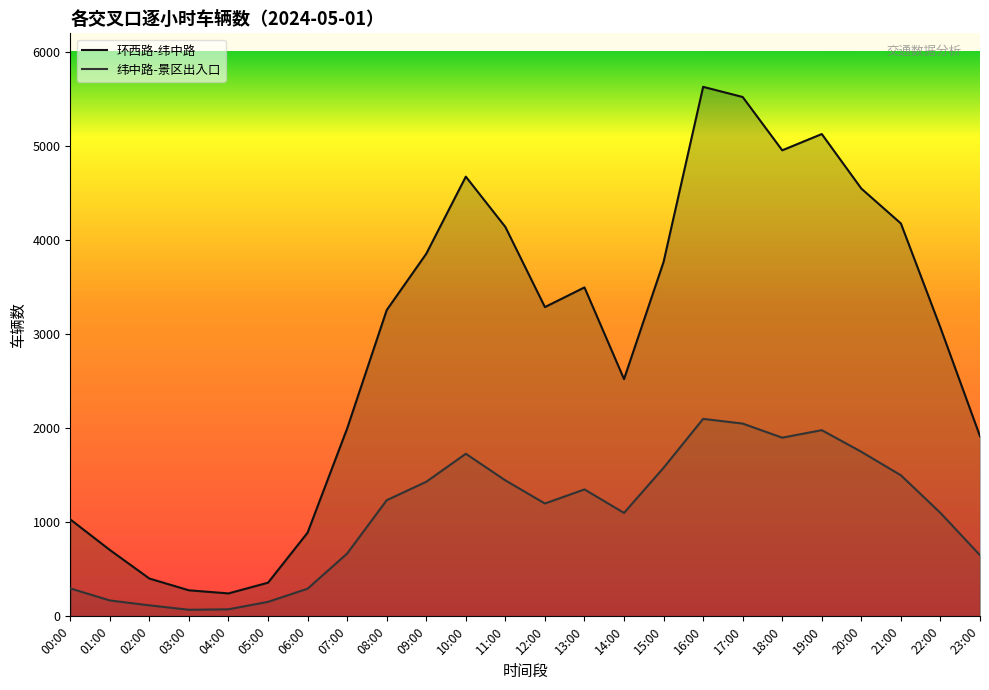

Which series changed the most between 06:00 and 07:00?

环西路-纬中路